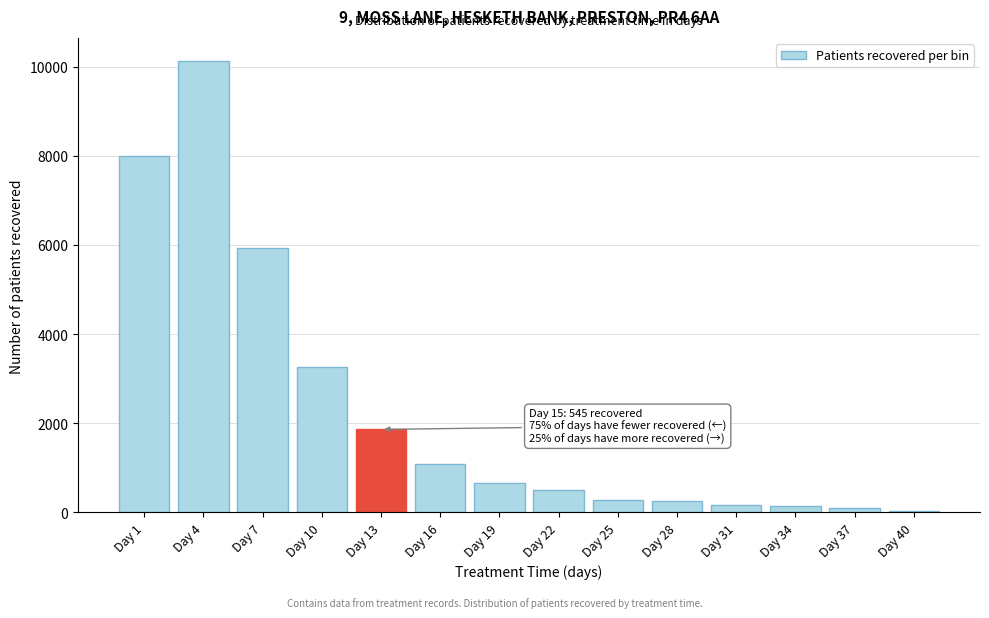

What is the greatest value displayed?

10130